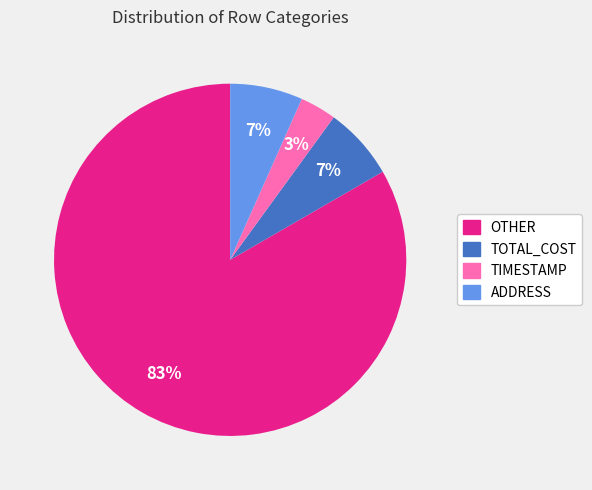

Is the sum of ADDRESS and TOTAL_COST greater than half?

No